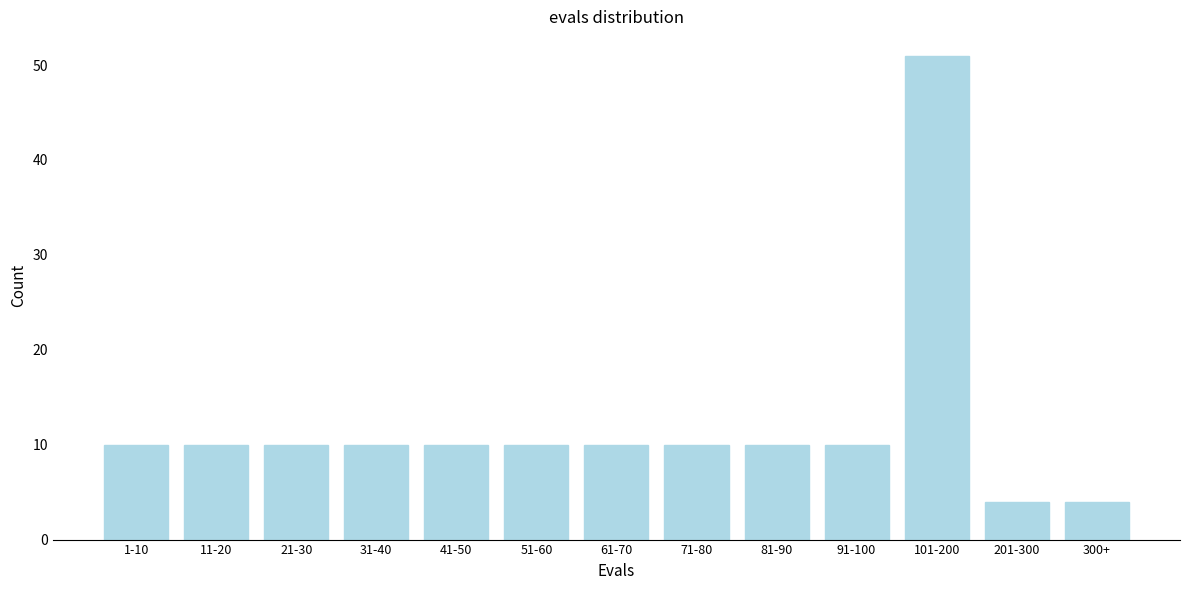

Reading left to right, extract all data points from this chart.

1-10=10	11-20=10	21-30=10	31-40=10	41-50=10	51-60=10	61-70=10	71-80=10	81-90=10	91-100=10	101-200=51	201-300=4	300+=4